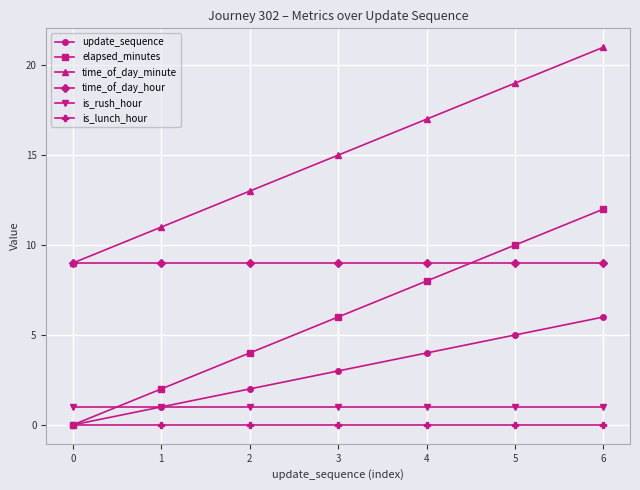

Rank the series at 4 from highest to lowest value.

time_of_day_minute, time_of_day_hour, elapsed_minutes, update_sequence, is_rush_hour, is_lunch_hour